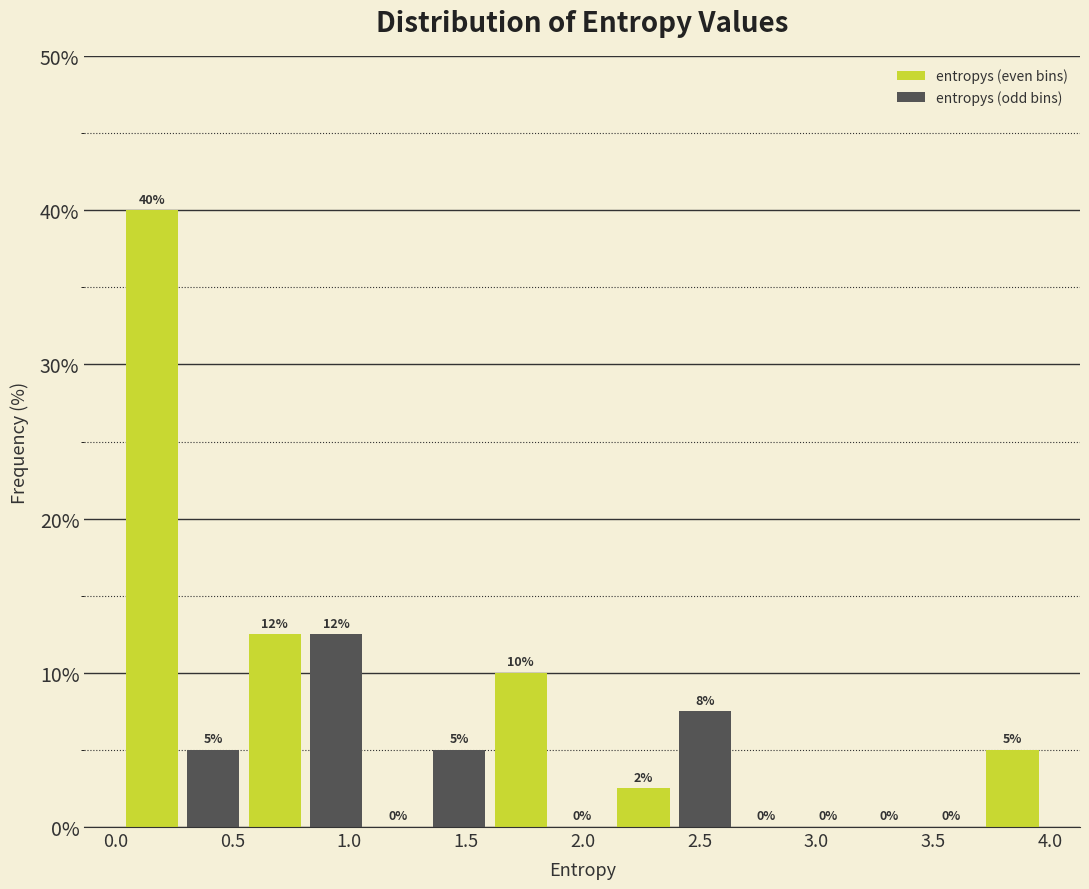

Over which range of the x-axis is the bar tallest?

0.00 to 0.30